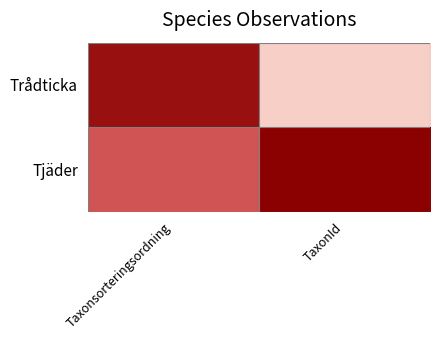

Reading right to left, what are all the values shown in this chart?

Trådticka: TaxonId=3298	Taxonsorteringsordning=91700
Tjäder: TaxonId=100138	Taxonsorteringsordning=56722